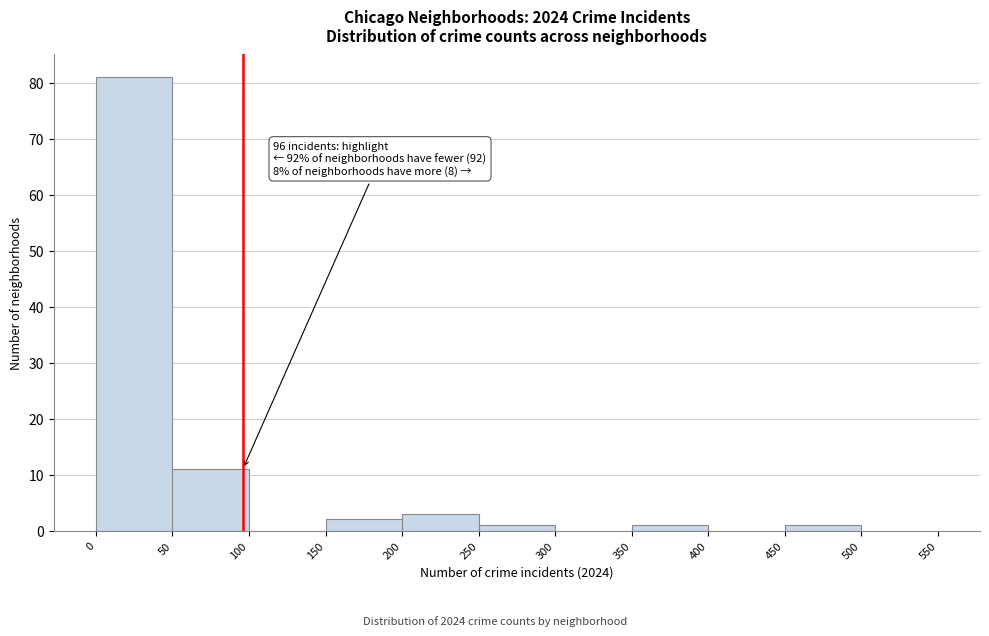

Which range on the x-axis has the tallest bar?

0 to 50